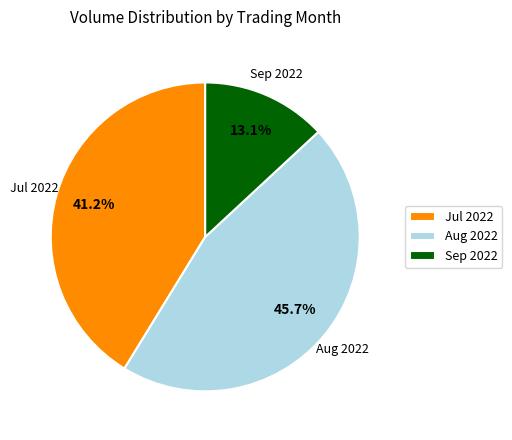

What is the largest slice in the pie chart?

Aug 2022